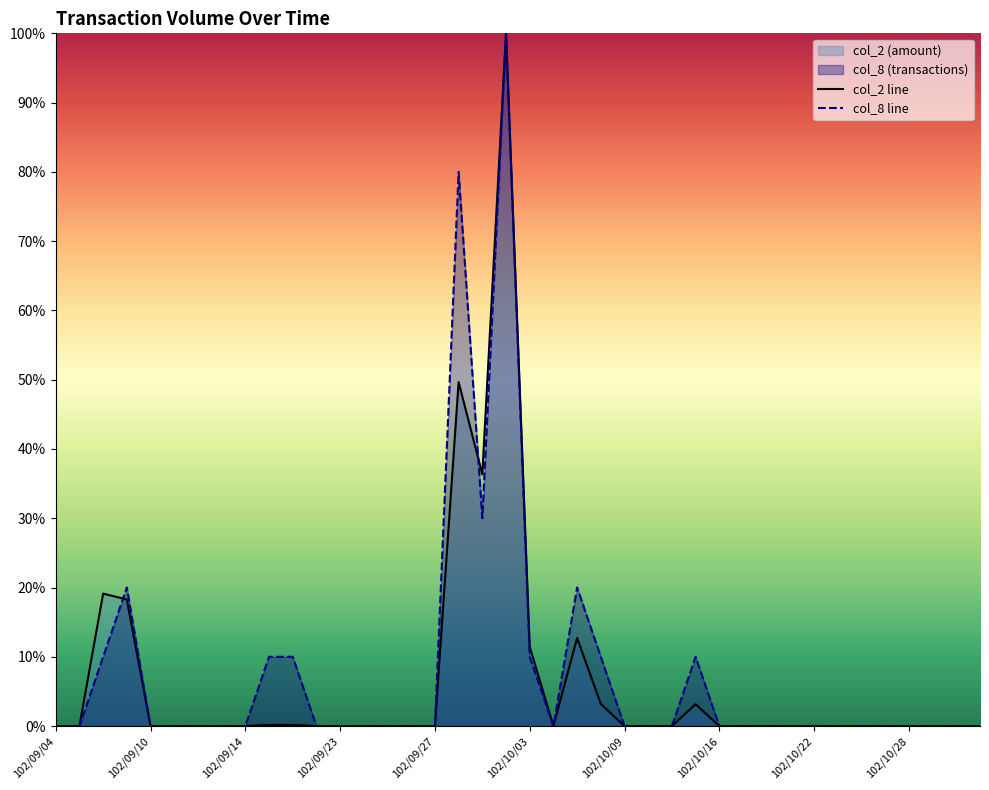

Reading left to right, transcribe all the data shown in this chart.

col_2: 0.0	0.0	19.1	18.3	0.0	0.0	0.0	0.0	0.0	0.2	0.2	0.0	0.0	0.0	0.0	0.0	0.0	49.7	36.4	100.0	11.5	0.0	12.7	3.2	0.0	0.0	0.0	3.2	0.0	0.0	0.0	0.0	0.0	0.0	0.0	0.0	0.0	0.0	0.0	0.0
col_8: 0.0	0.0	10.0	20.0	0.0	0.0	0.0	0.0	0.0	10.0	10.0	0.0	0.0	0.0	0.0	0.0	0.0	80.0	30.0	100.0	10.0	0.0	20.0	10.0	0.0	0.0	0.0	10.0	0.0	0.0	0.0	0.0	0.0	0.0	0.0	0.0	0.0	0.0	0.0	0.0